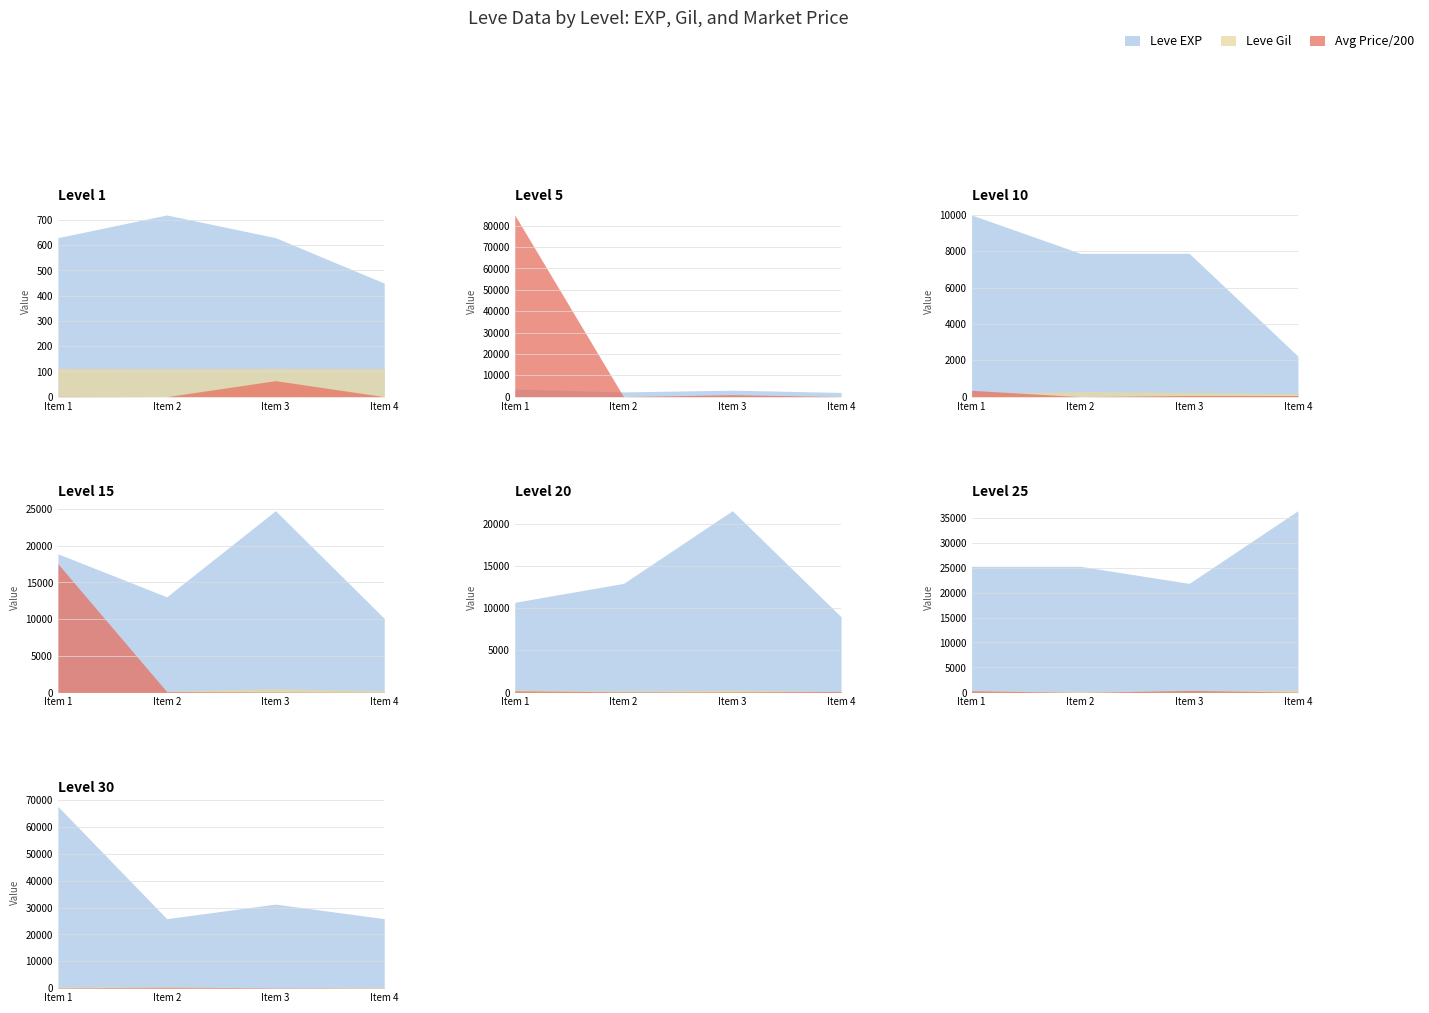

Rank the series by their maximum value, from lowest to highest.

Leve Gil, Leve EXP, currentAveragePrice